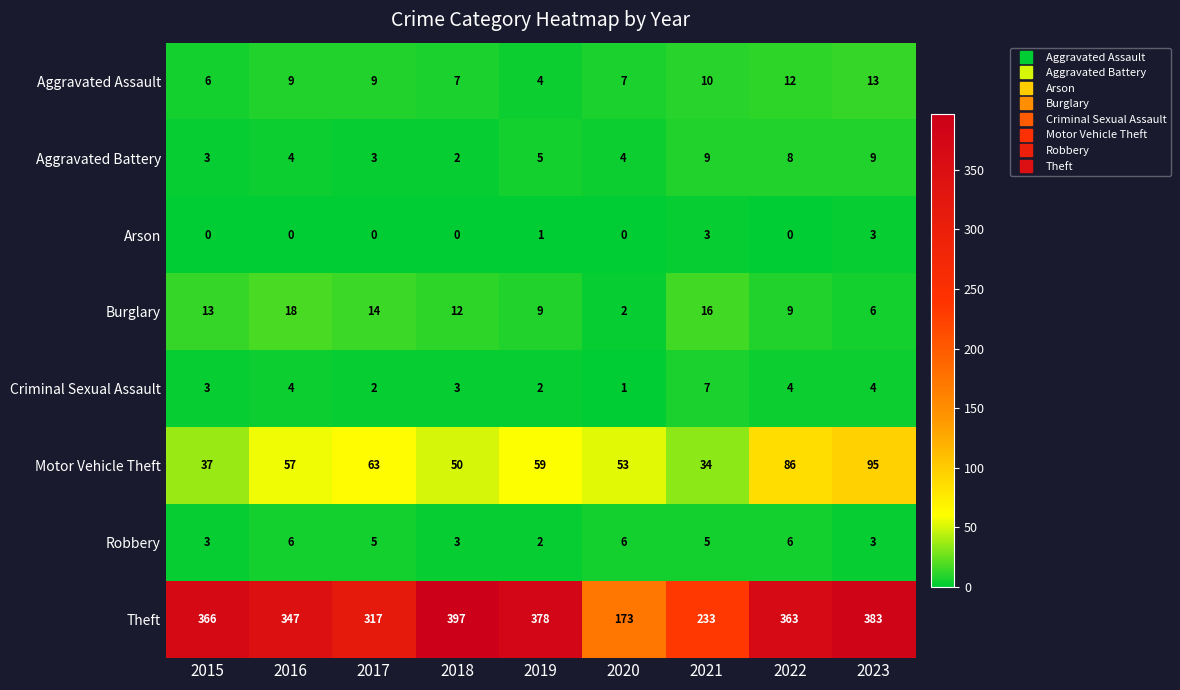

What value does the Aggravated Battery series have at 2020?

4